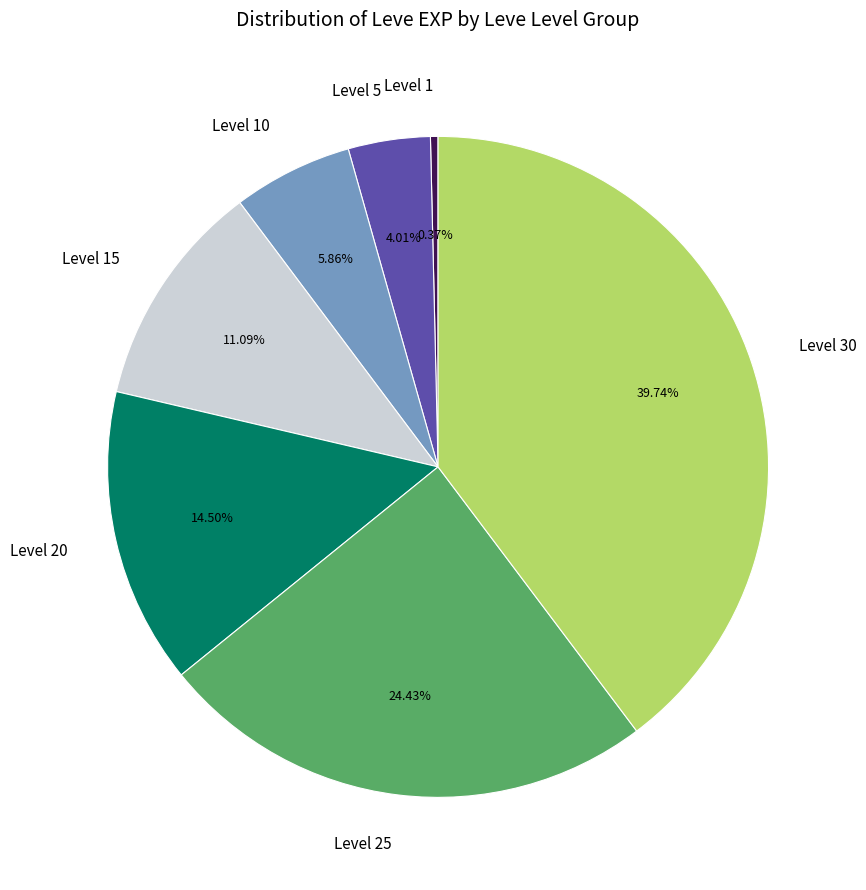

How many slices are in this pie chart?

7